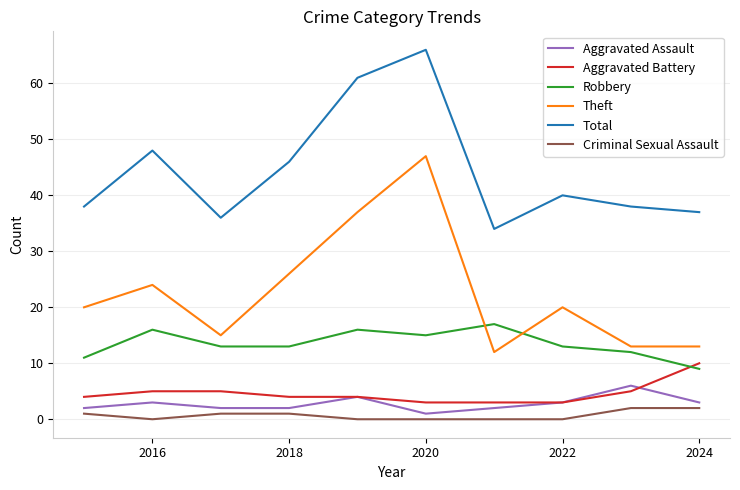

List the series in order of their peak value, highest first.

Total, Theft, Robbery, Aggravated Battery, Aggravated Assault, Criminal Sexual Assault